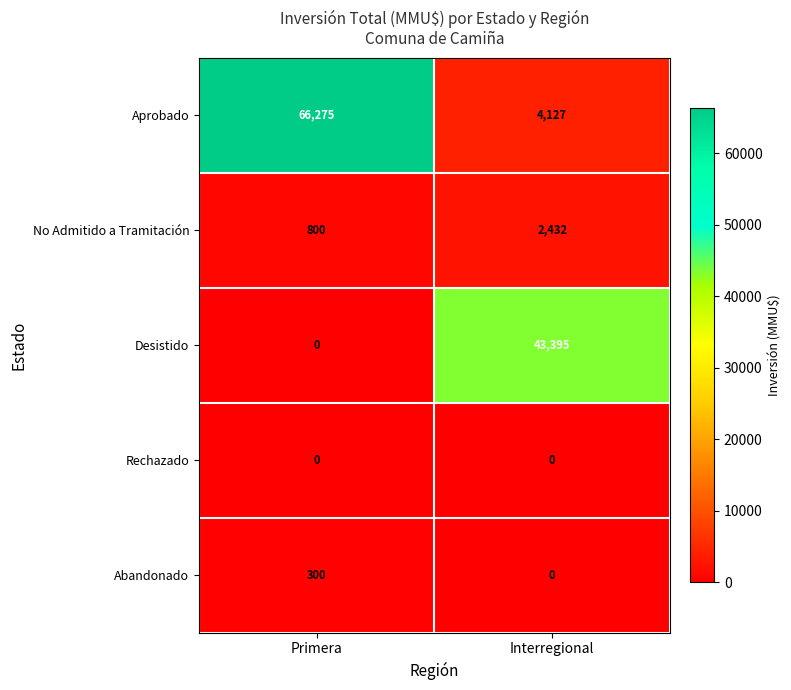

Reading left to right, list all the values displayed in this chart.

Aprobado: Primera=66275	Interregional=4127
No Admitido a Tramitación: Primera=800	Interregional=2432
Desistido: Primera=0	Interregional=43395
Rechazado: Primera=0	Interregional=0
Abandonado: Primera=300	Interregional=0